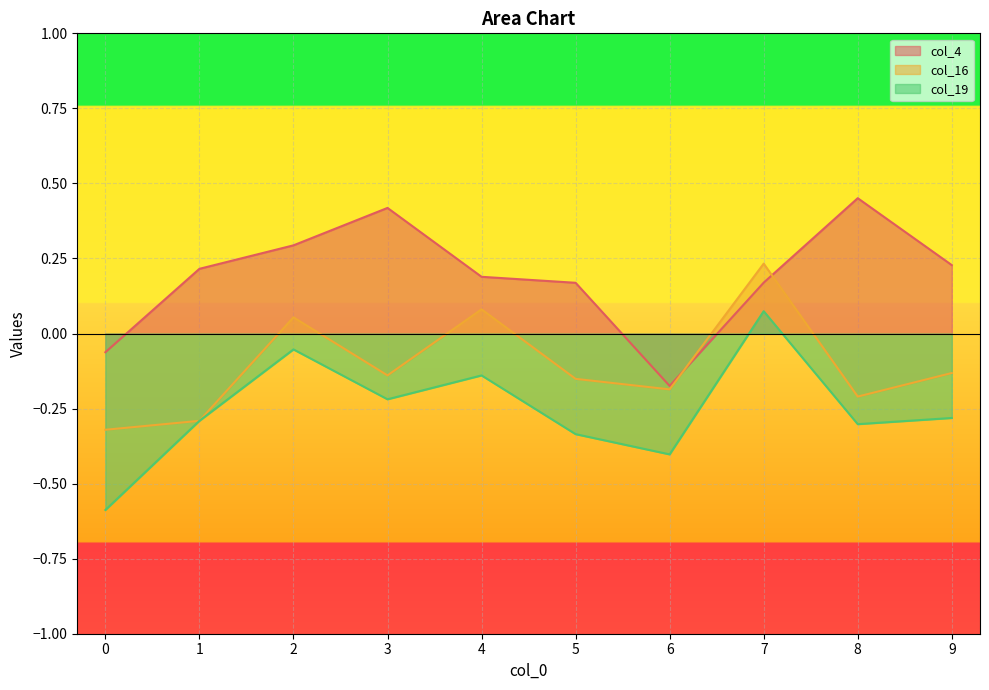

What is the maximum value shown in the chart?

0.5